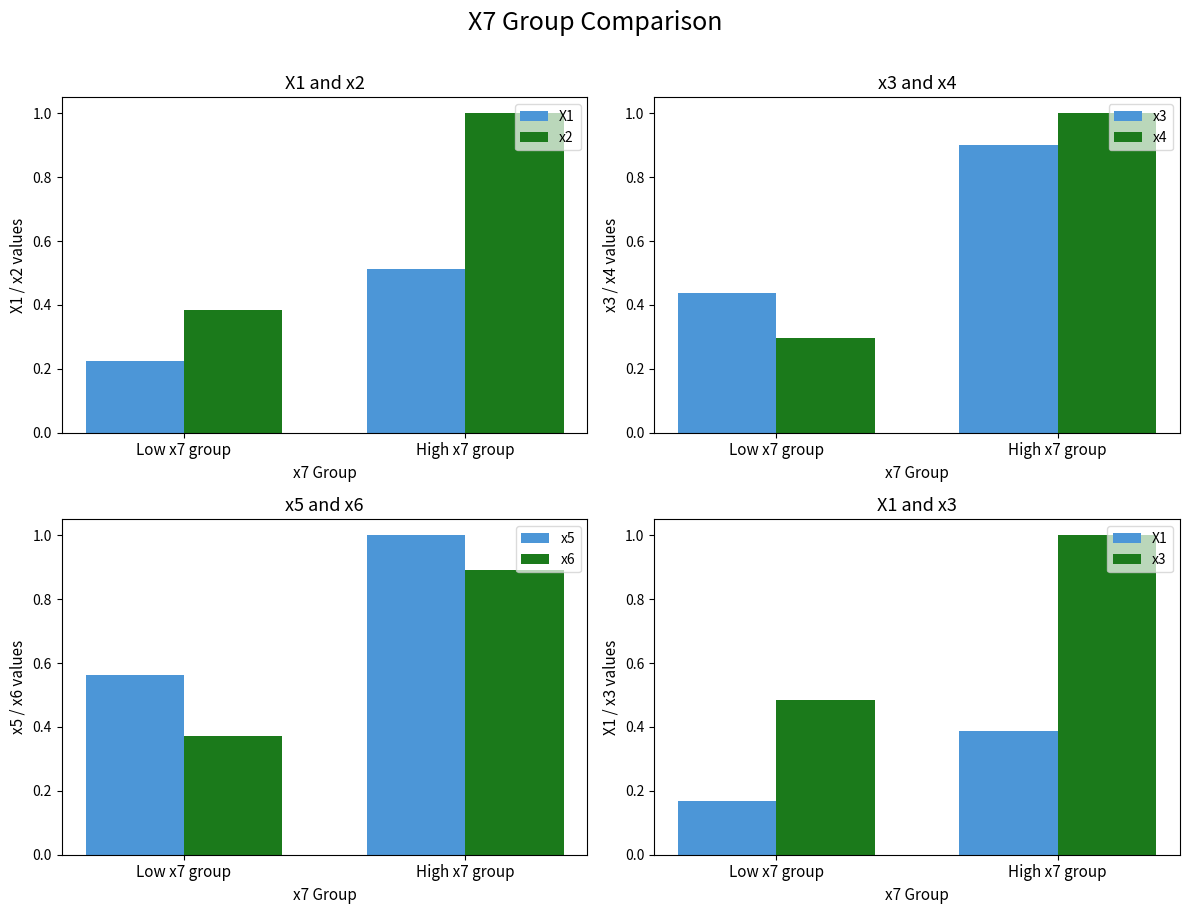

Reading left to right, list all the values displayed in this chart.

X1: 0.2	0.4
x2: 0.4	1.0
x3: 0.5	1.0
x4: 0.3	1.0
x5: 0.6	1.0
x6: 0.4	0.9